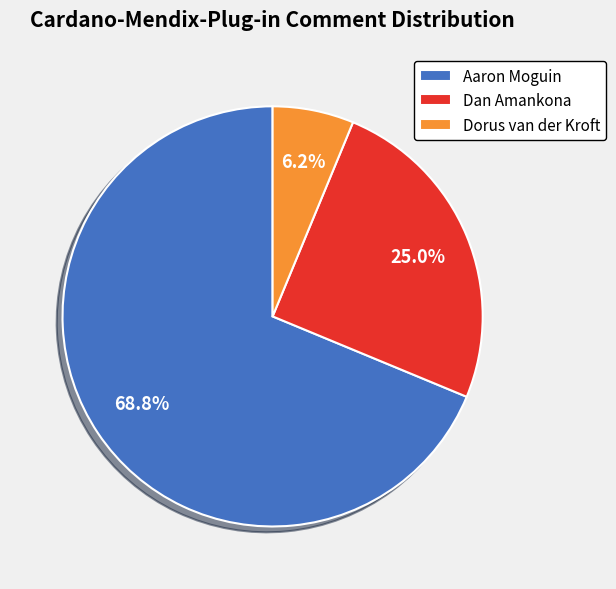

Approximately how many times larger is the value at Dan Amankona compared to Dorus van der Kroft?

4.0